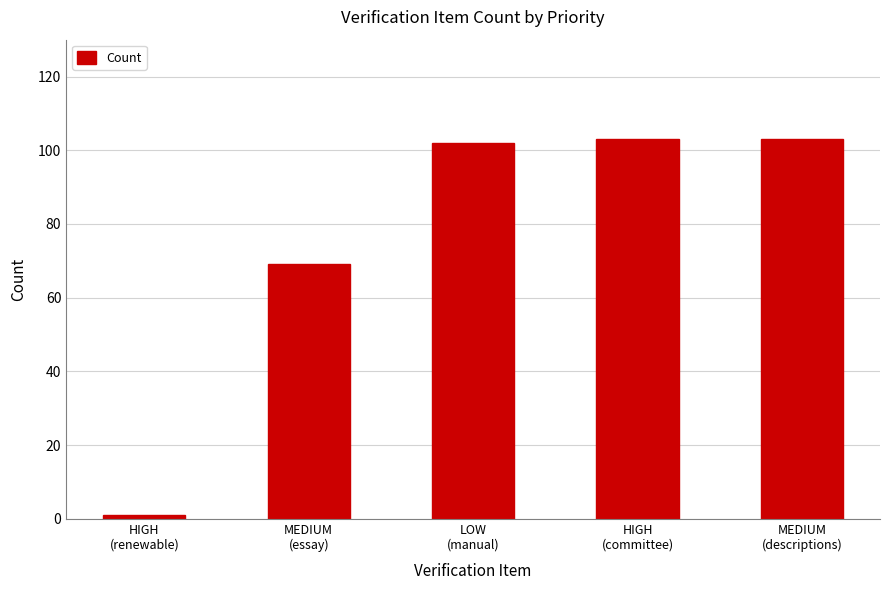

Reading right to left, extract all data points from this chart.

103	103	102	69	1